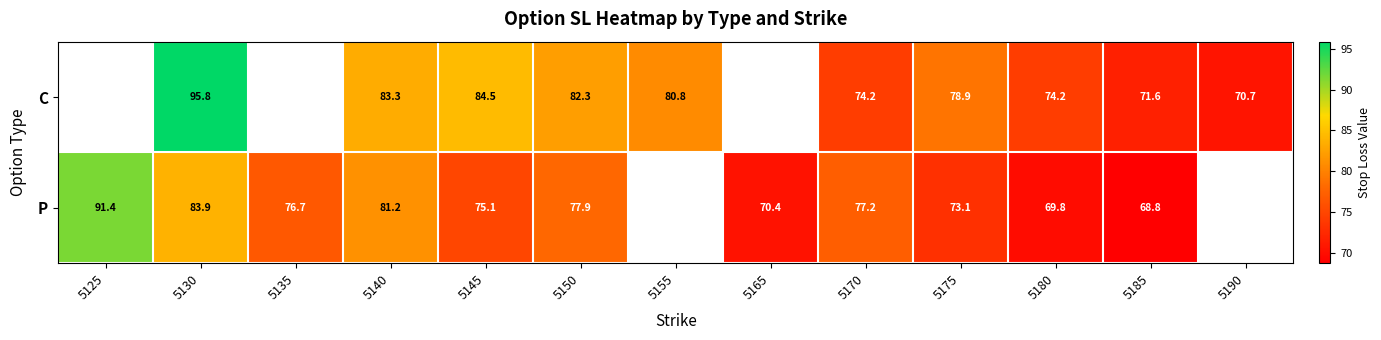

Rank the series at 5145 from lowest to highest value.

P, C